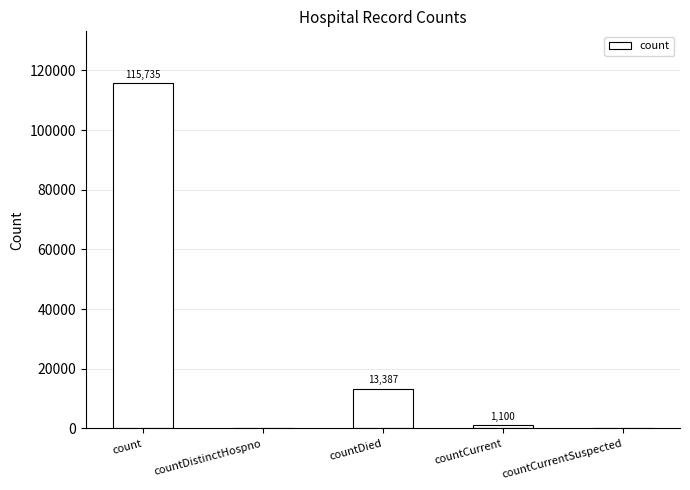

How many distinct data groups are displayed?

1